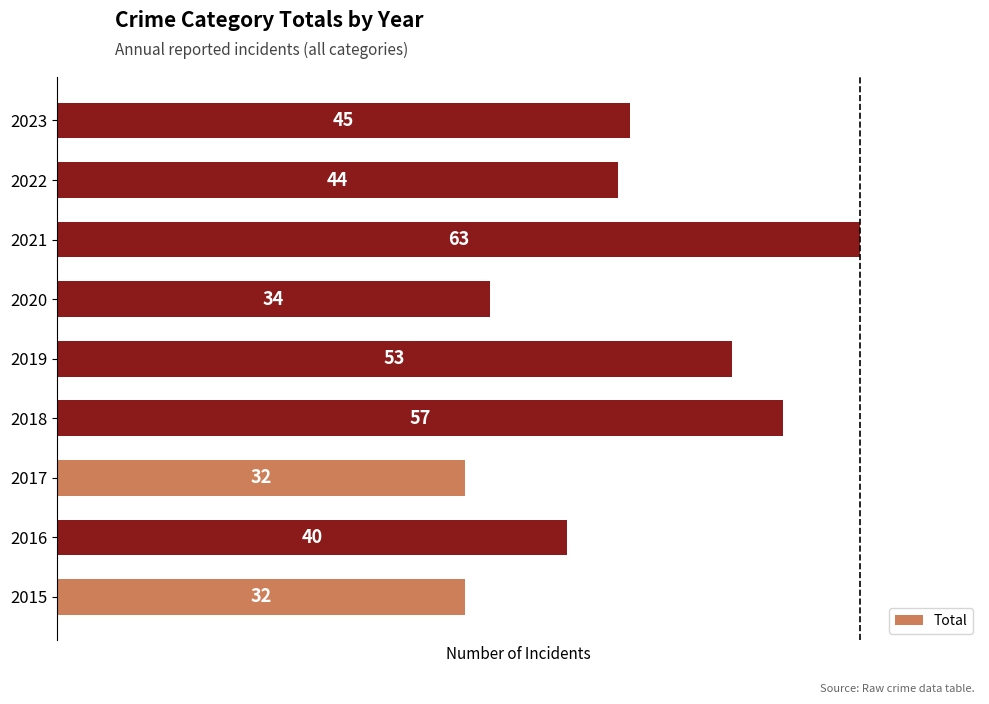

Reading top to bottom, what are all the values shown in this chart?

45	44	63	34	53	57	32	40	32